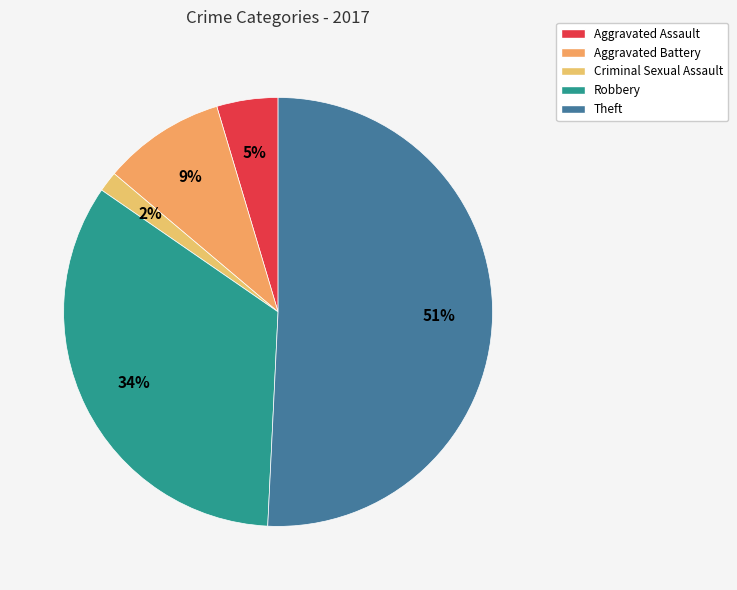

What percentage is the Theft slice, to the nearest percent?

51%